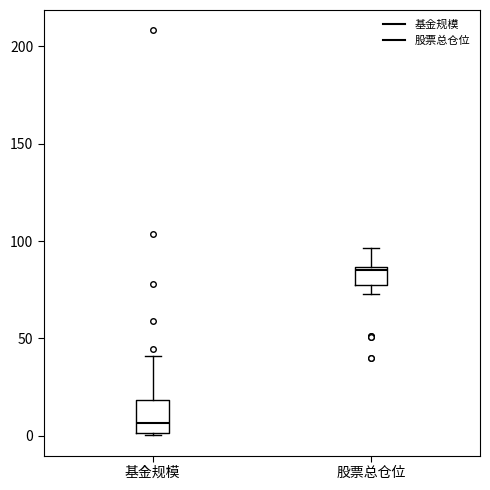

Reading left to right, read every box against the y-axis: the position of its median line, the range the box covers, and the ends of its whiskers. The values are not printed on the chart, so give them approximately, as read against the axis.

基金规模: median 5, box 0 to 20, whiskers 0 to 40
股票总仓位: median 85 (just below the box's upper edge), box 80 to 85, whiskers 75 to 95